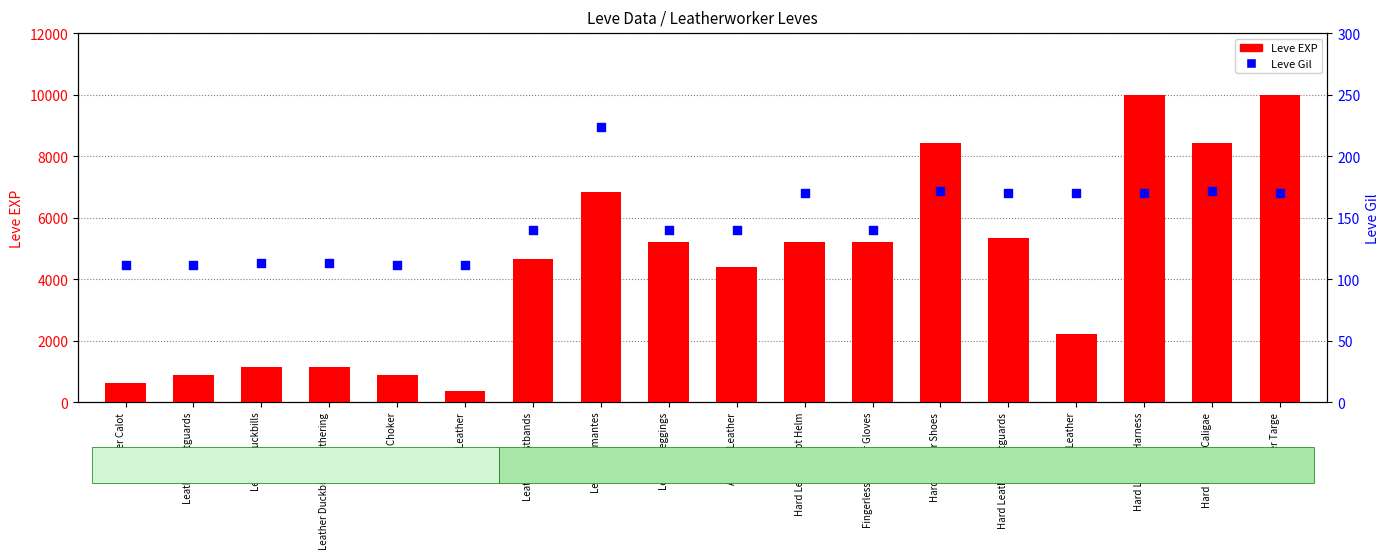

What is the total value across all series at Fingerless Leather Gloves?

5360